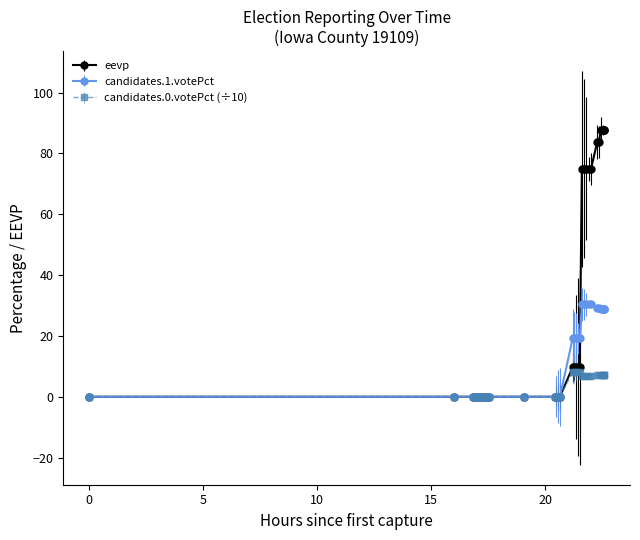

What is the highest value of the candidates.0.votePct (÷10) series?

8.1